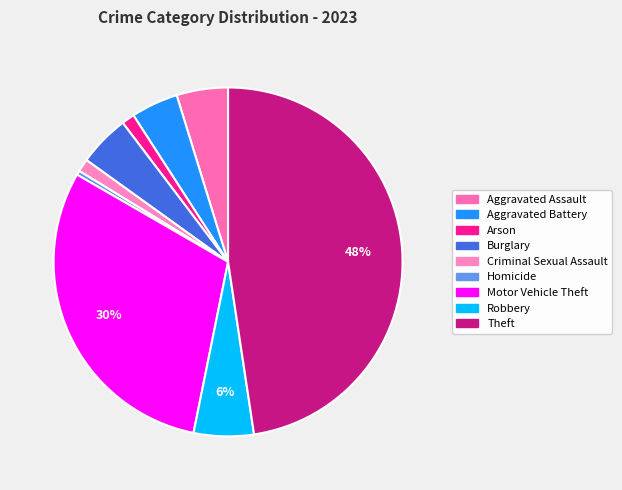

What is the smallest slice in the pie chart?

Homicide